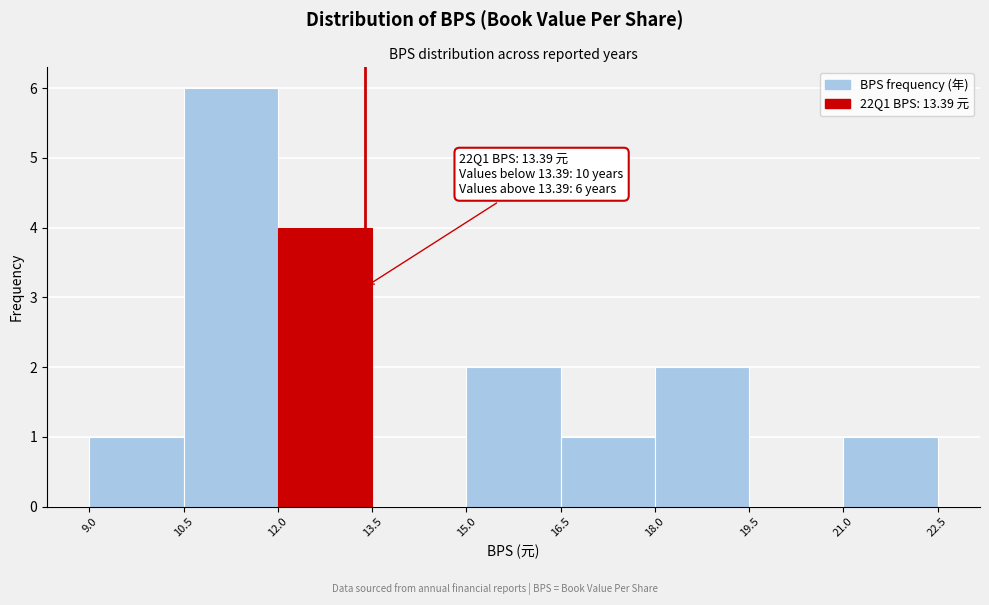

Which range on the x-axis has the tallest bar?

10.5 to 12.0